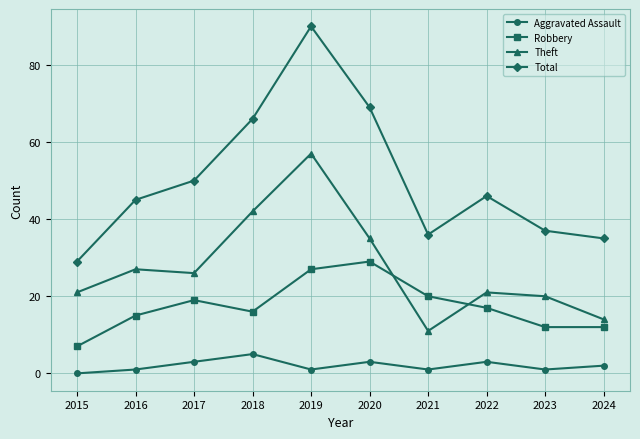

What is the maximum value for Aggravated Assault?

5